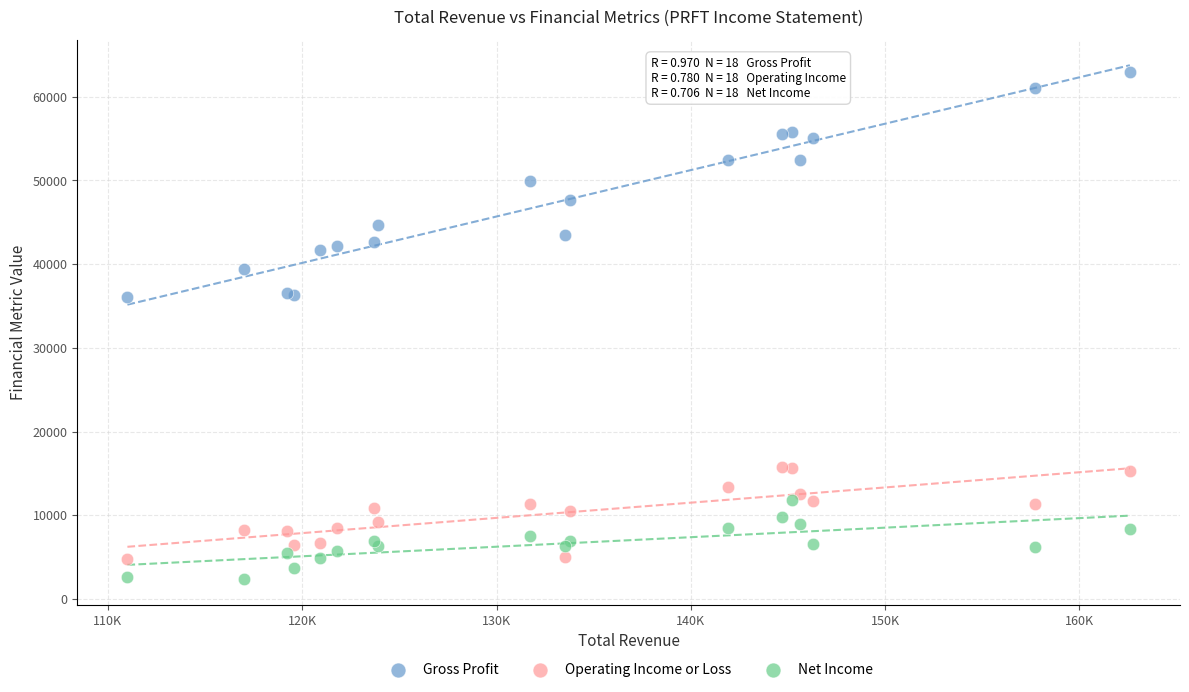

What are all the series names shown in the legend?

Gross Profit, Operating Income or Loss, Net Income